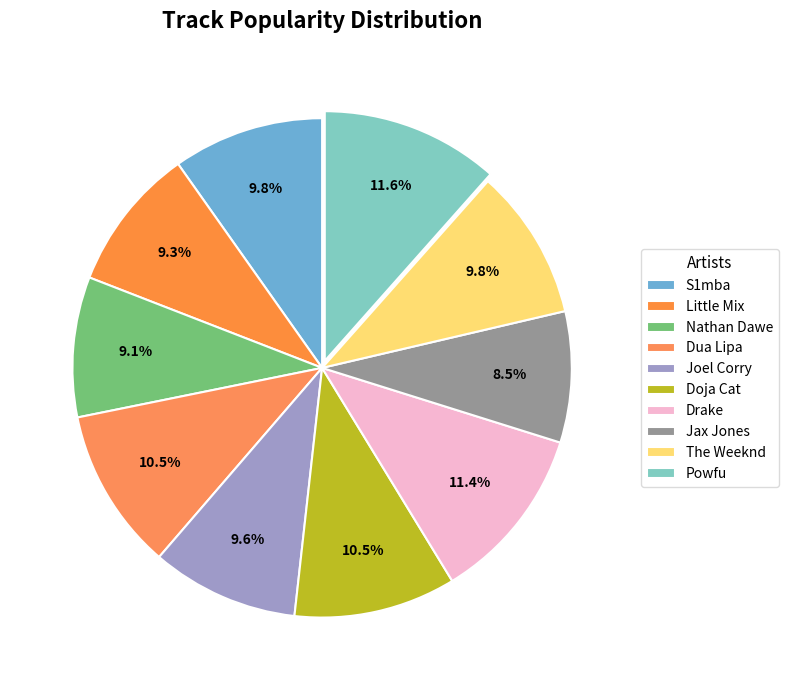

True or false: Drake accounts for 3% of the total.

False